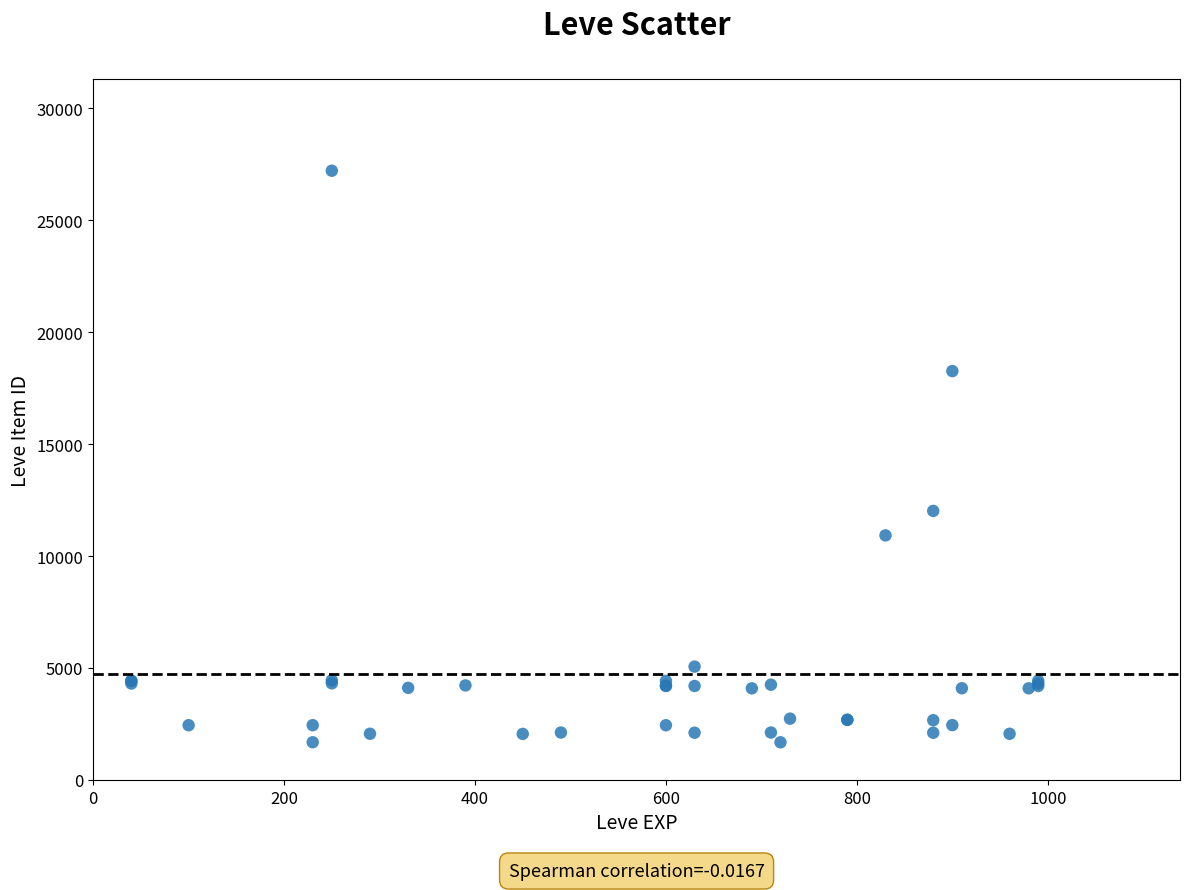

What Y value in the scatter plot is closest to 14448?

12018